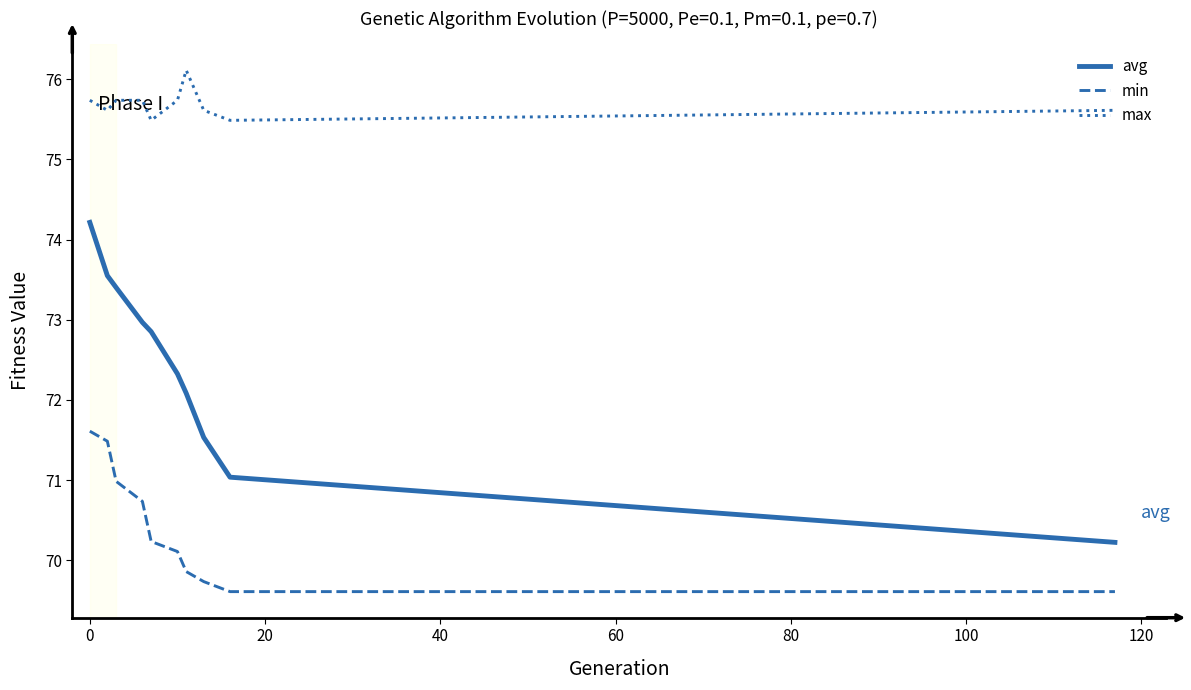

True or false: max and min intersect in this chart.

False